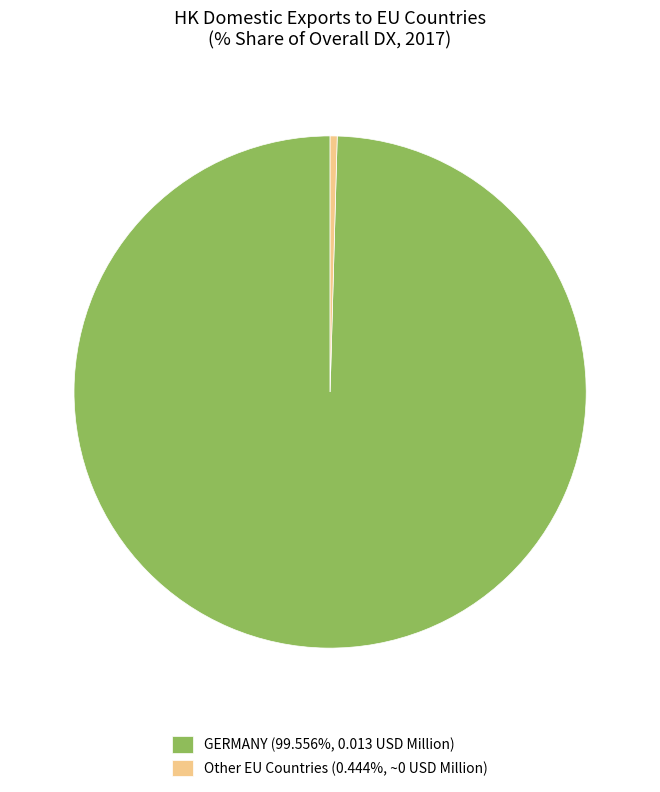

Do Other EU Countries (0.444%, ~0 USD Million) and GERMANY (99.556%, 0.013 USD Million) together represent more than half of the pie?

Yes